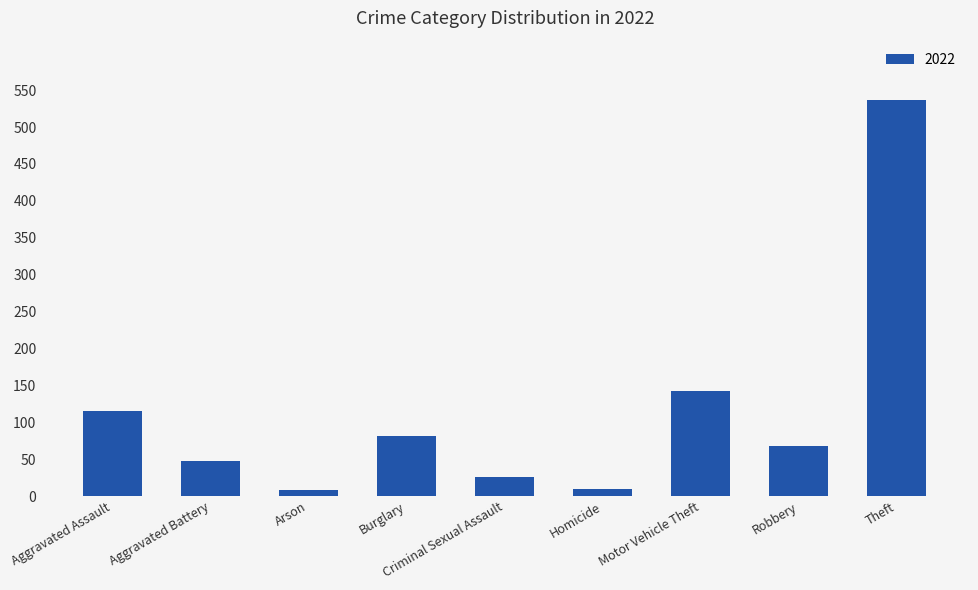

What is the sum of the values at Motor Vehicle Theft and Criminal Sexual Assault?

169